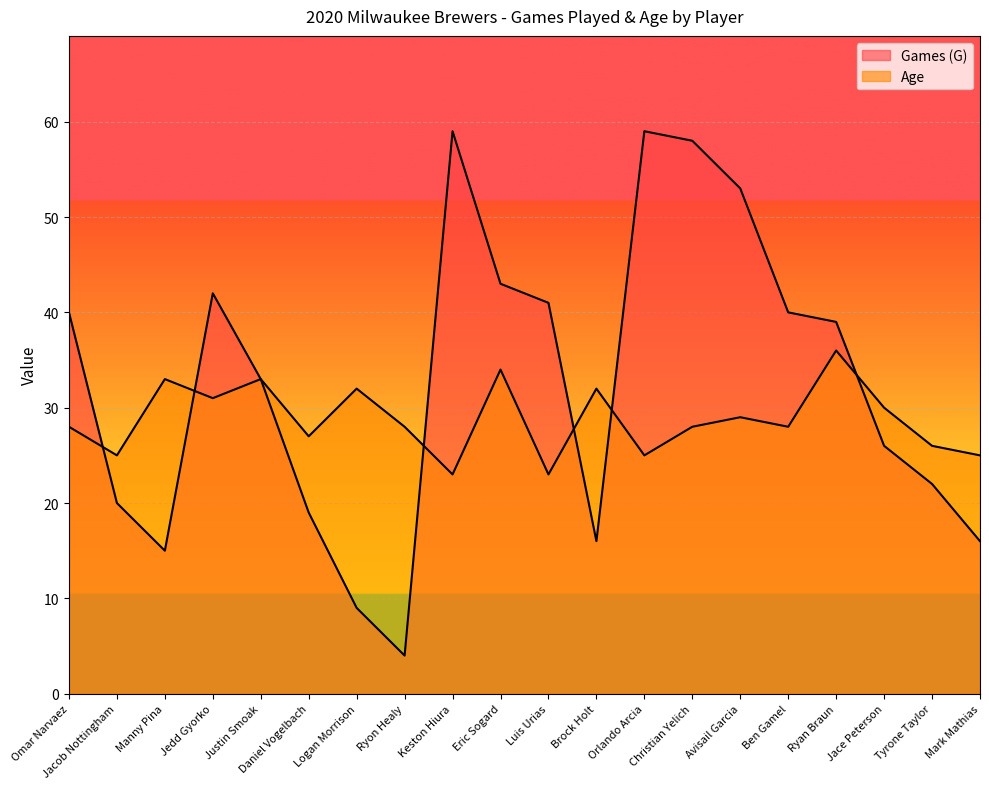

At which label does Age reach its peak?

Ryan Braun